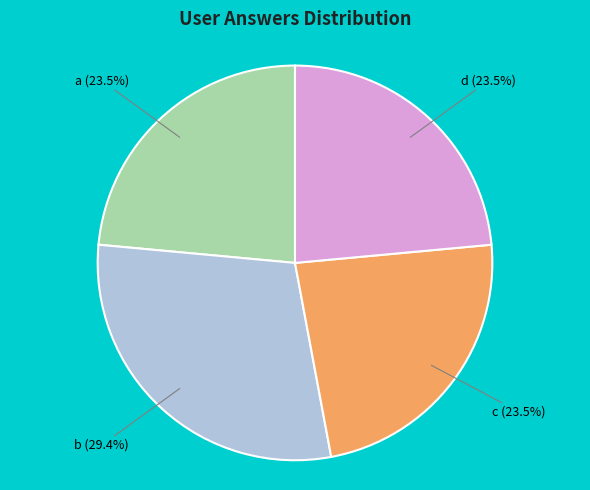

Does any single category account for the majority?

No